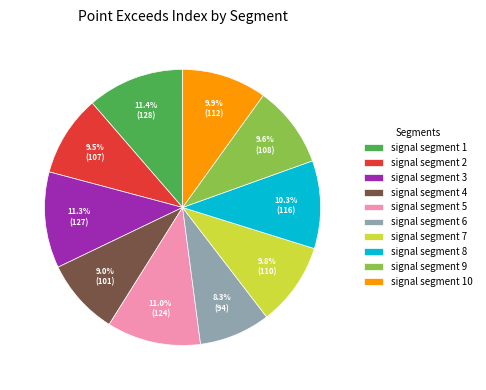

Is signal segment 8 the majority of the pie?

No